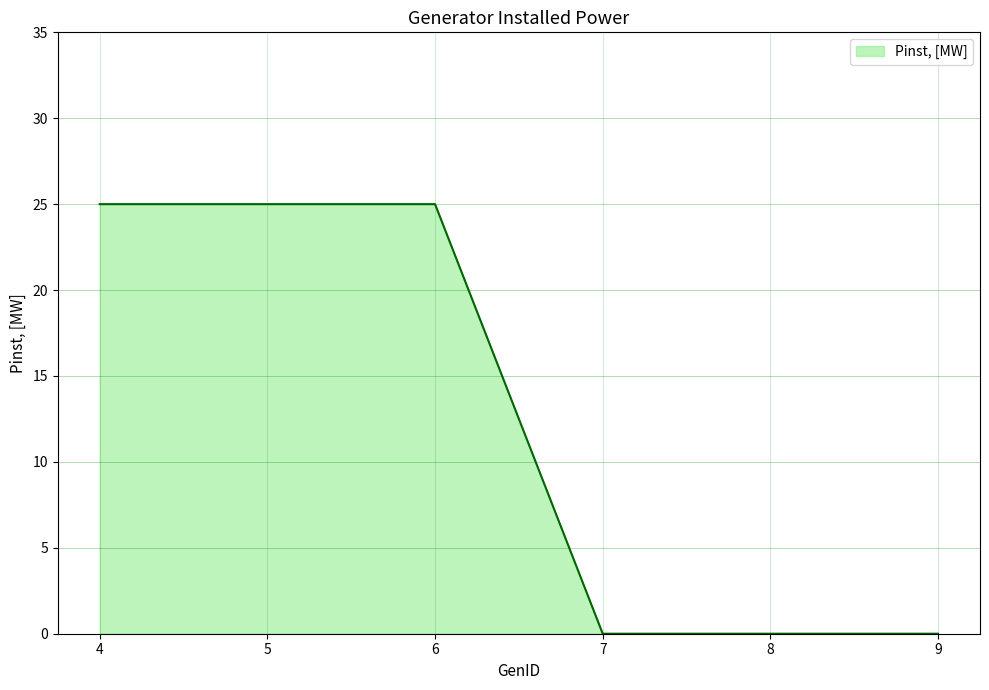

What is the difference between the values at 8 and 5?

25